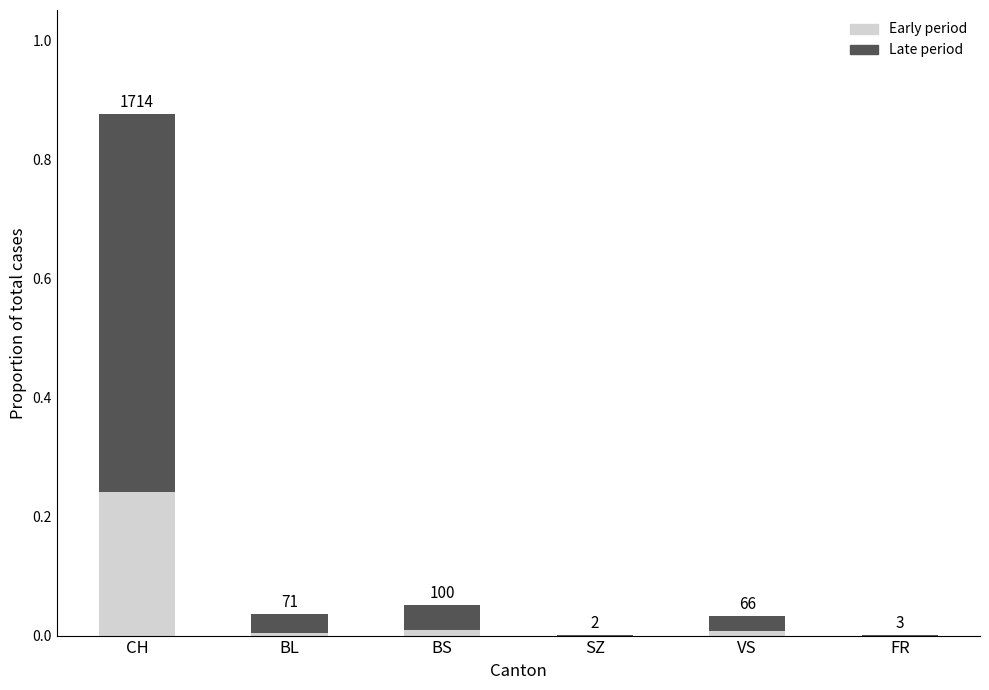

Between BL and SZ, which series saw the biggest shift?

Late period